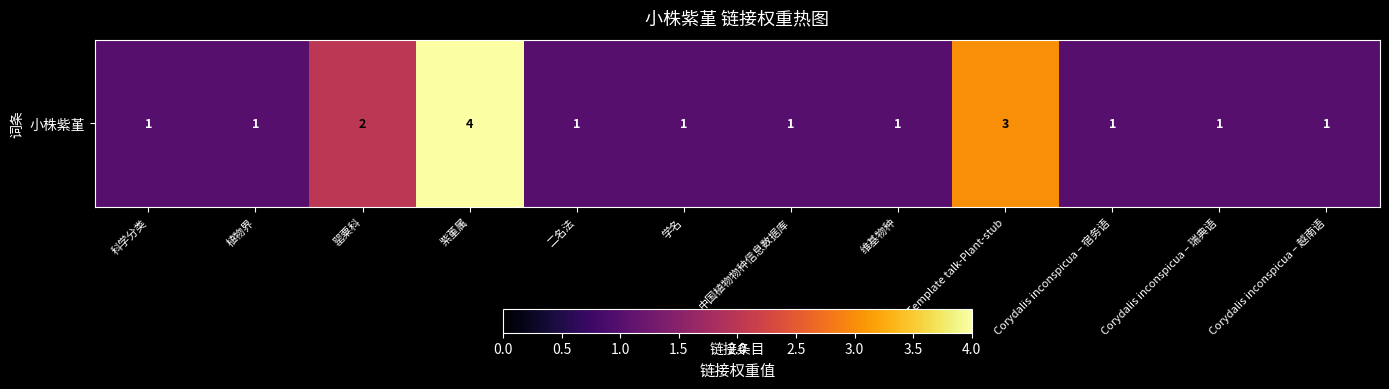

Reading left to right, list all the values displayed in this chart.

科学分类=1	植物界=1	罂粟科=2	紫堇属=4	二名法=1	学名=1	中国植物物种信息数据库=1	维基物种=1	Template talk-Plant-stub=3	Corydalis inconspicua – 宿务语=1	Corydalis inconspicua – 瑞典语=1	Corydalis inconspicua – 越南语=1